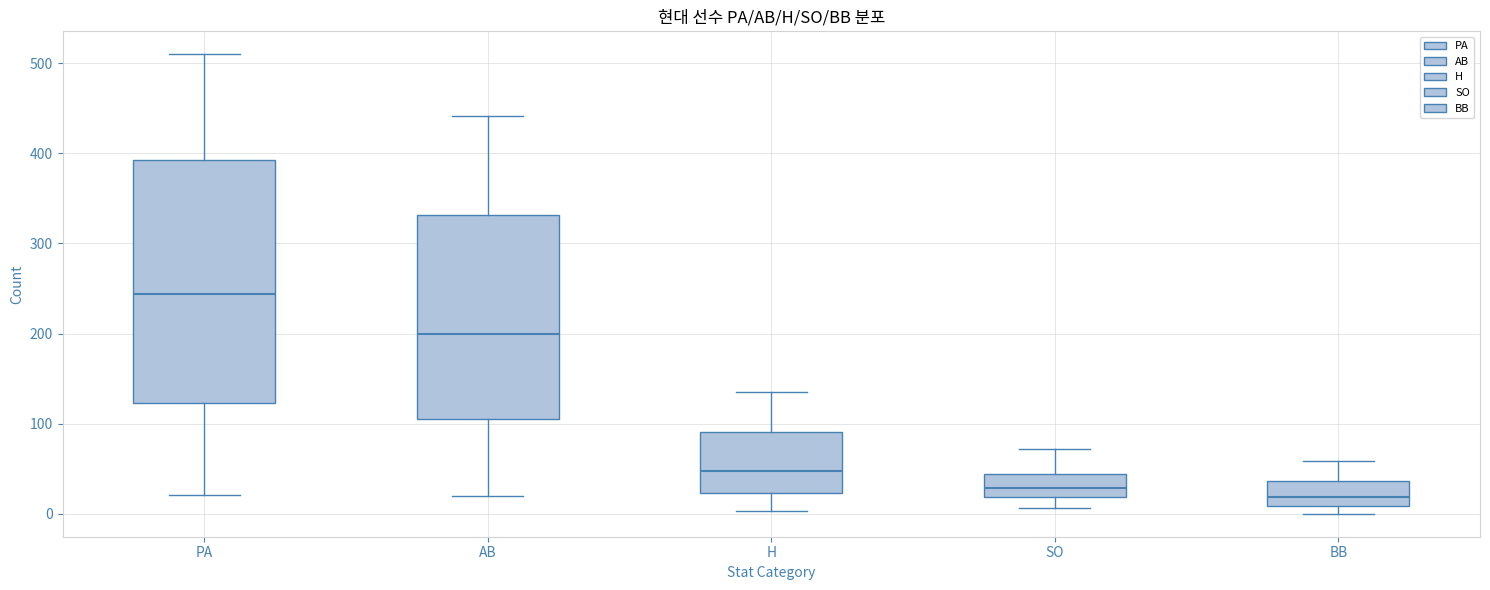

Reading left to right, read every box against the y-axis: the position of its median line, the range the box covers, and the ends of its whiskers. The values are not printed on the chart, so give them approximately, as read against the axis.

PA: median 240, box 120 to 390, whiskers 20 to 510
AB: median 200, box 110 to 330, whiskers 20 to 440
H: median 50, box 20 to 90, whiskers 0 to 140
SO: median 30, box 20 to 40, whiskers 10 to 70
BB: median 20, box 10 to 40, whiskers 0 to 60